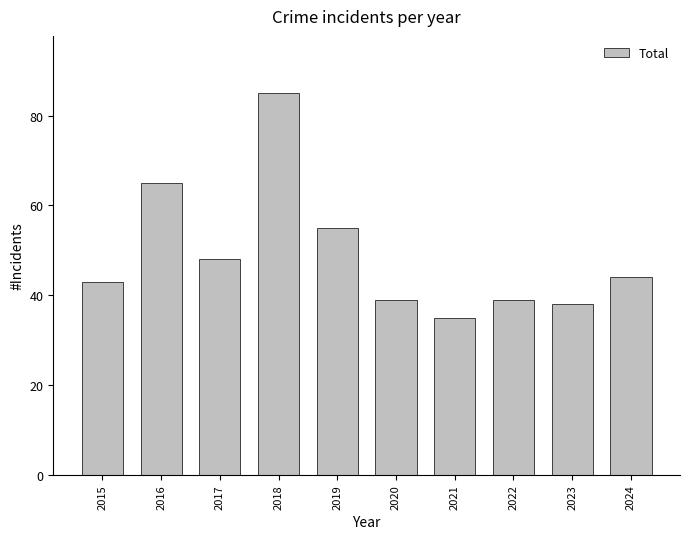

How many series are shown in this chart?

1